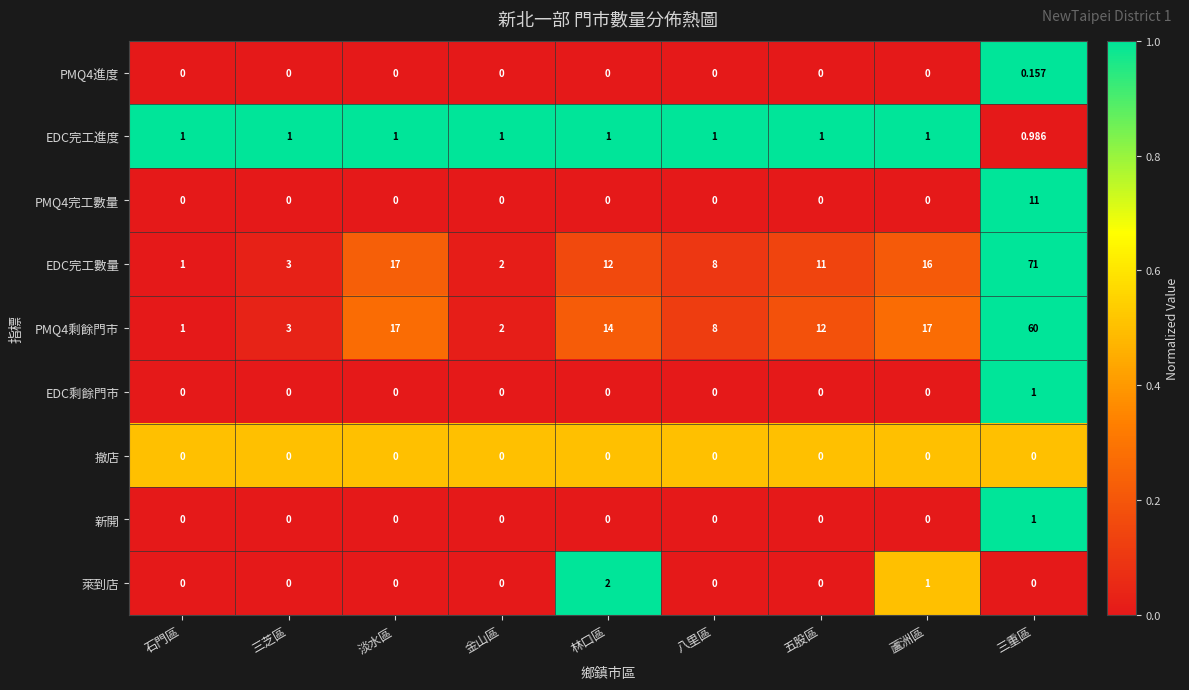

Which series has the largest range (max minus min)?

EDC完工數量